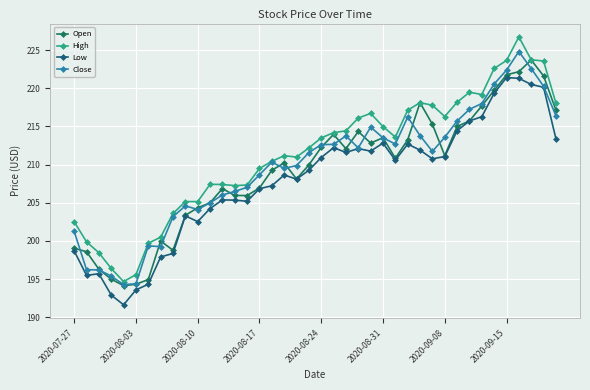

Does the chart have visible grid lines?

Yes